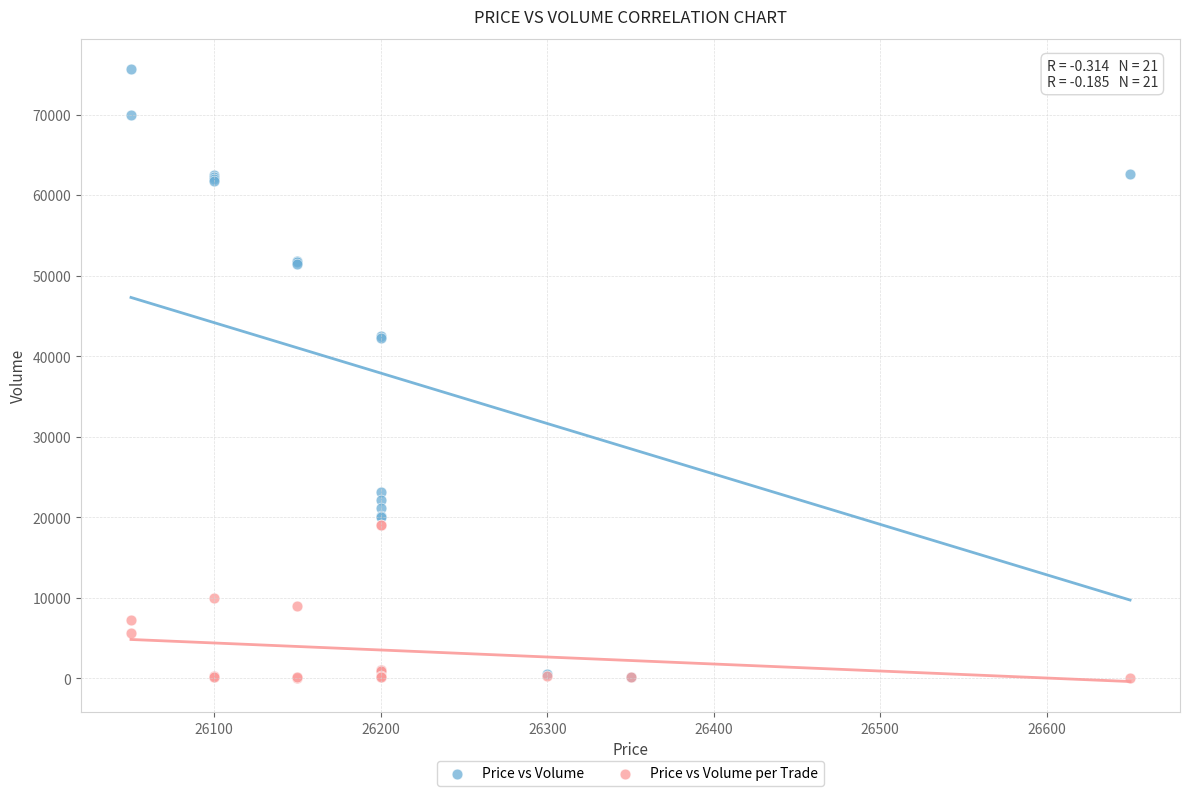

What are all the series names shown in the legend?

Price vs Volume, Price vs Volume per Trade